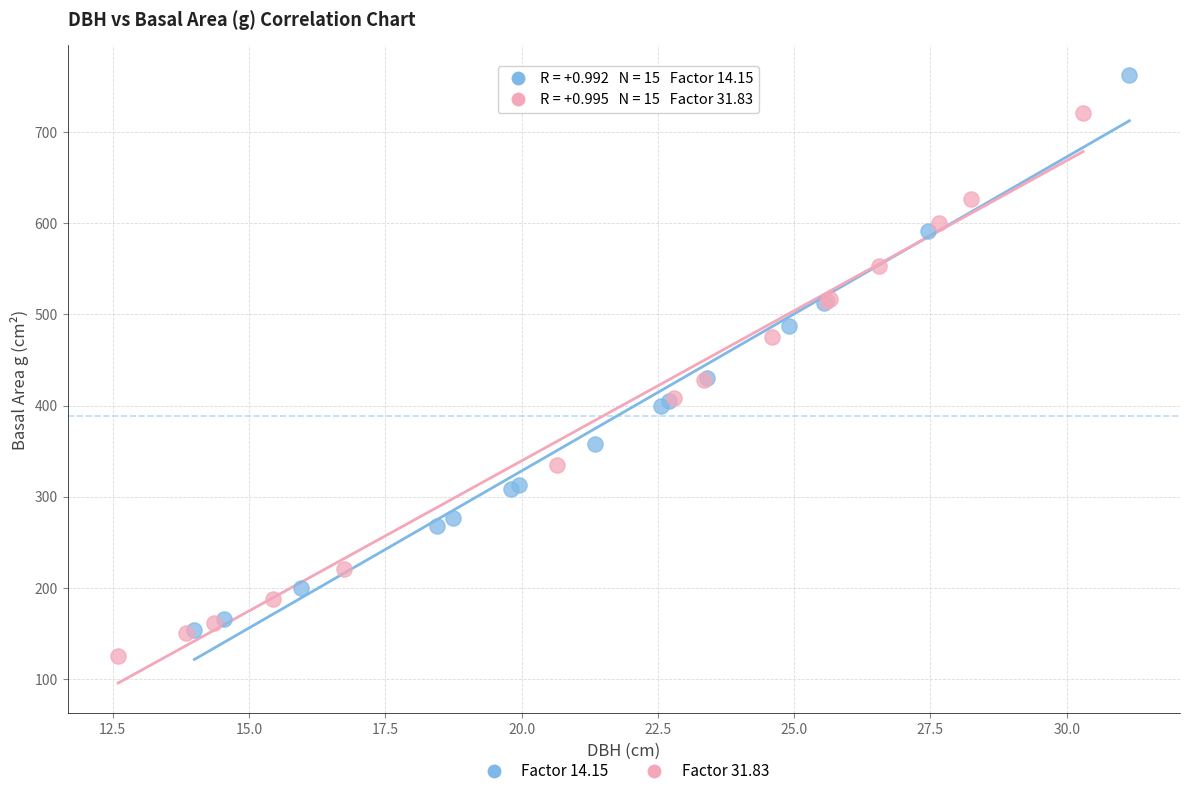

Which series contains the highest Y value?

Factor 14.15